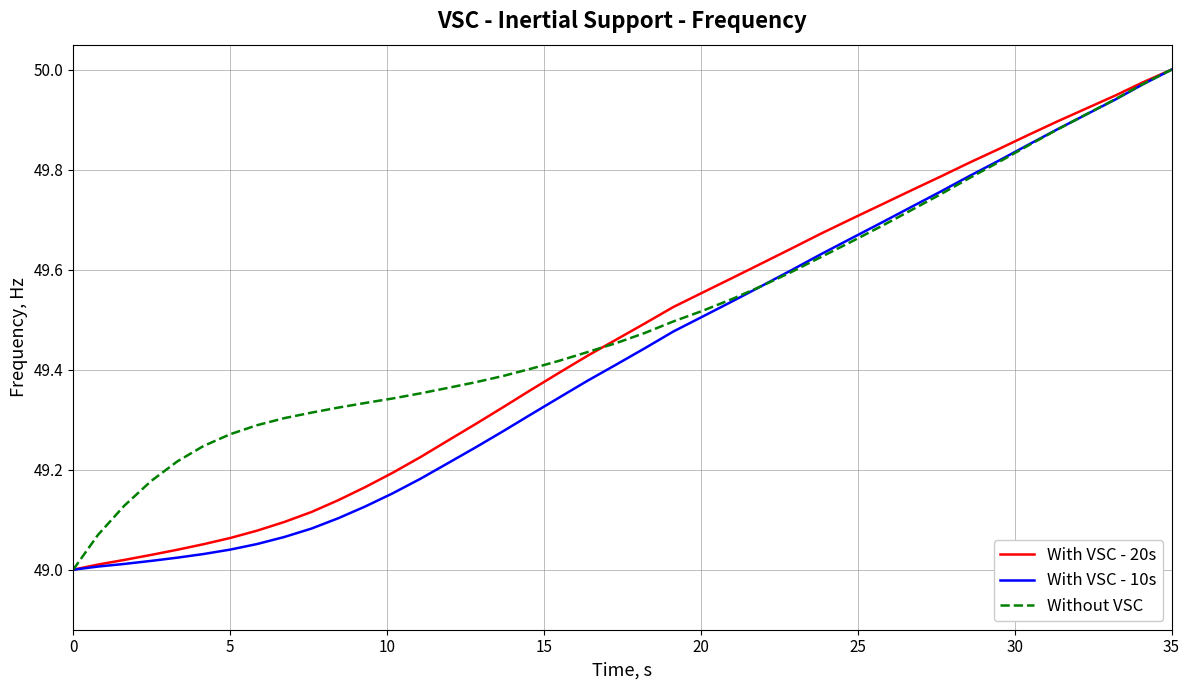

Which series has the largest total across all categories?

Without VSC